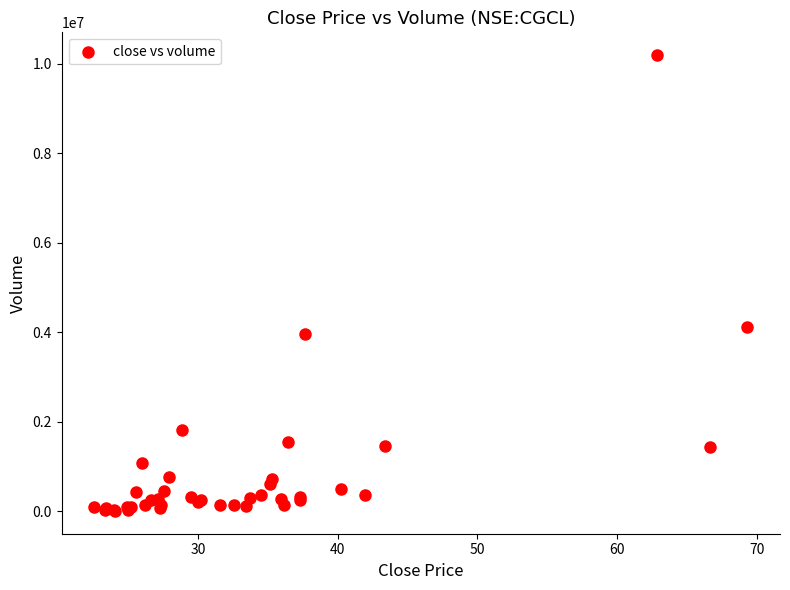

What Y value in the scatter plot is closest to 5099390?

4124860